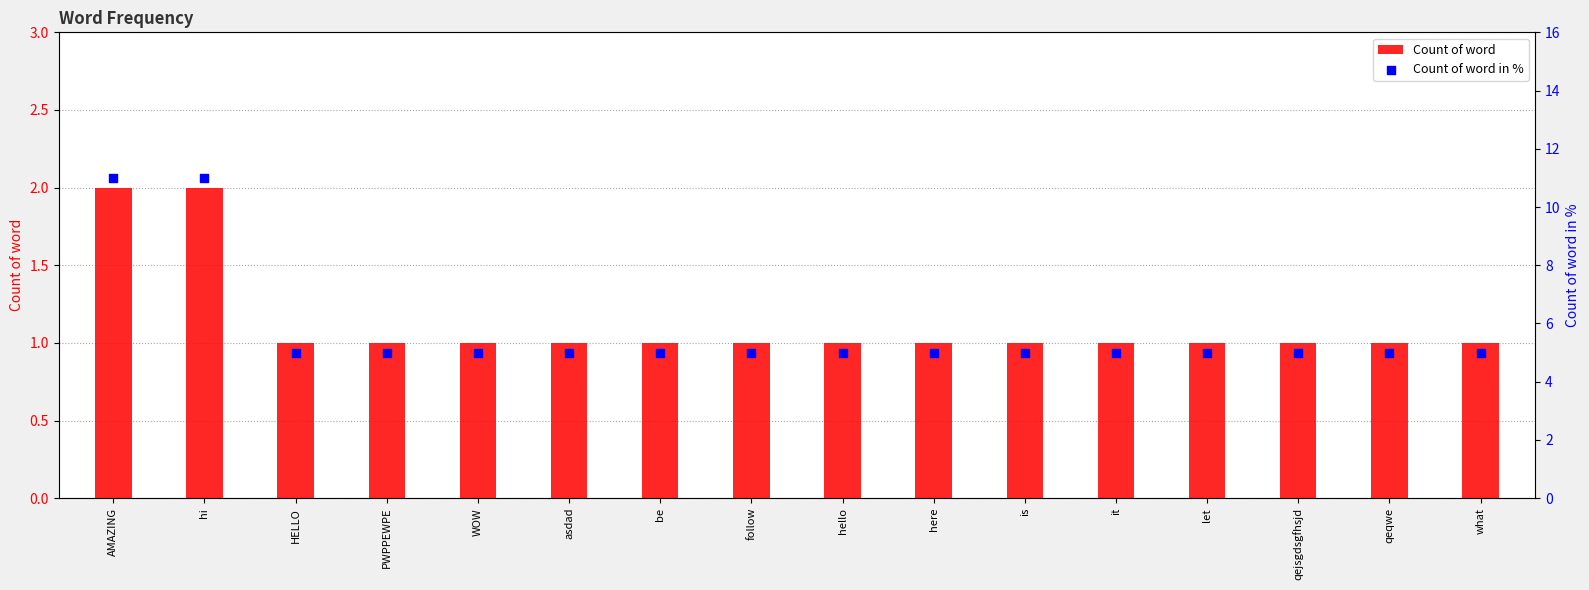

Which series reaches the minimum Y coordinate?

Count of word